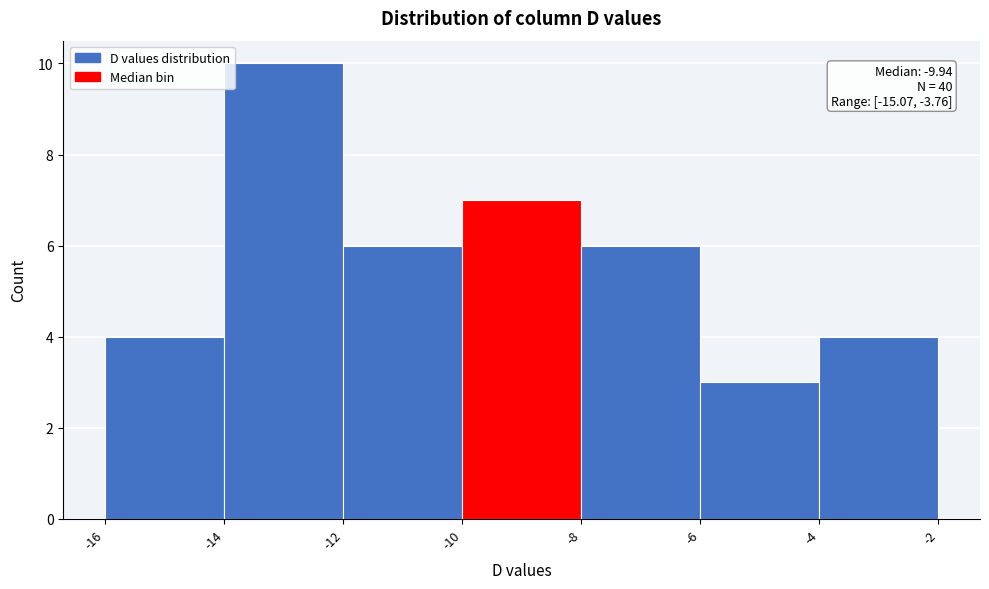

Over which range of the x-axis is the bar tallest?

-14 to -12